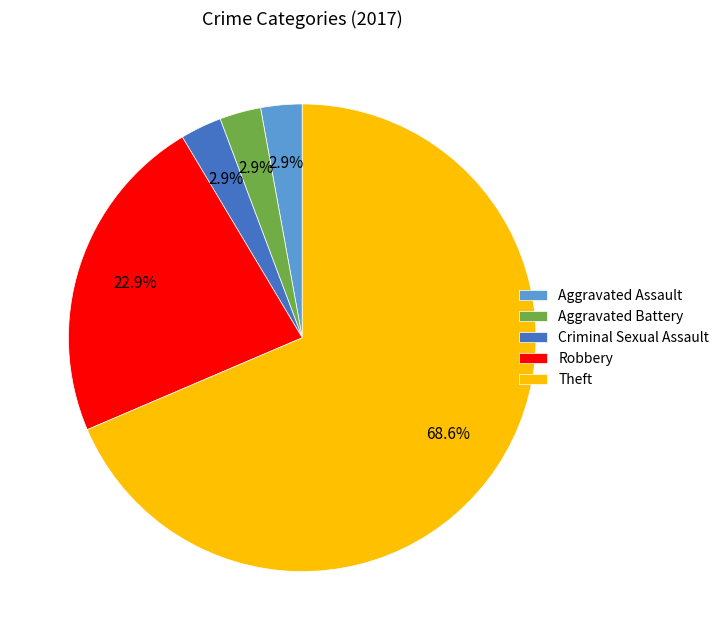

How much of the chart is everything except Aggravated Assault?

97.1%